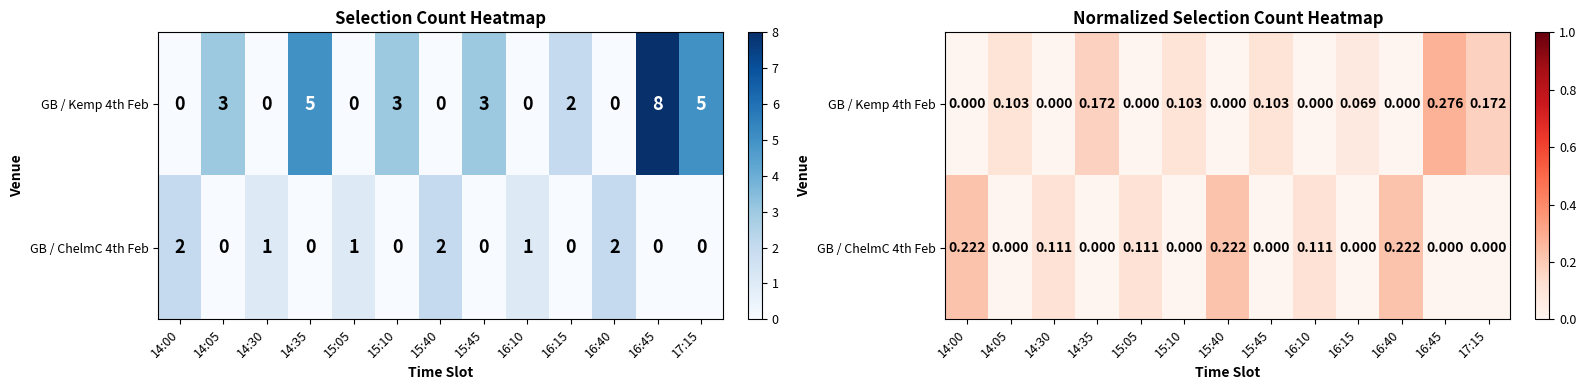

List the series in order of their peak value, lowest first.

GB / ChelmC 4th Feb, GB / Kemp 4th Feb